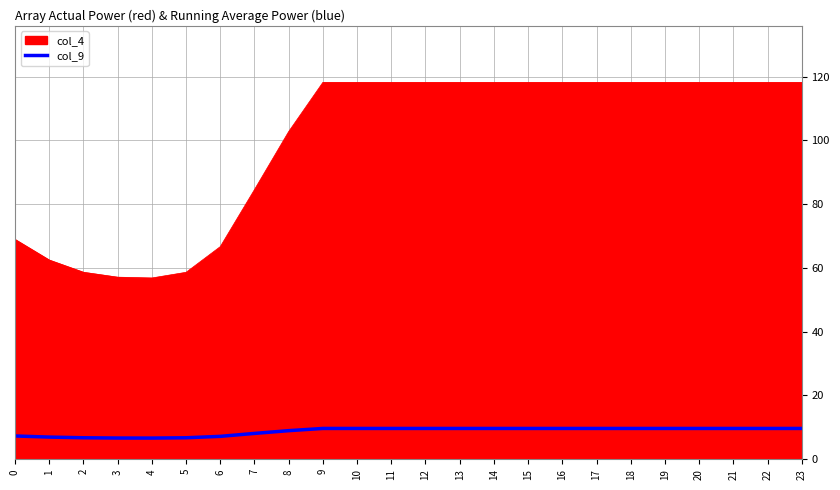

Which series has the largest range (max minus min)?

col_4